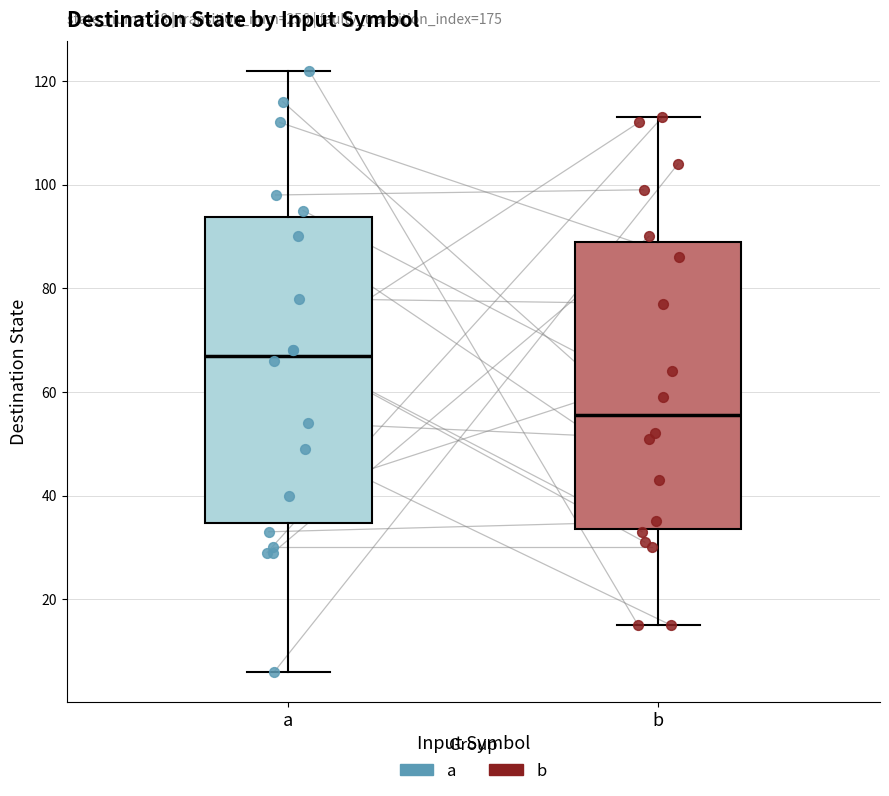

Reading left to right, read every box against the y-axis: the position of its median line, the range the box covers, and the ends of its whiskers. The values are not printed on the chart, so give them approximately, as read against the axis.

a: median 68, box 34 to 94, whiskers 6 to 122
b: median 56, box 34 to 90, whiskers 16 to 114